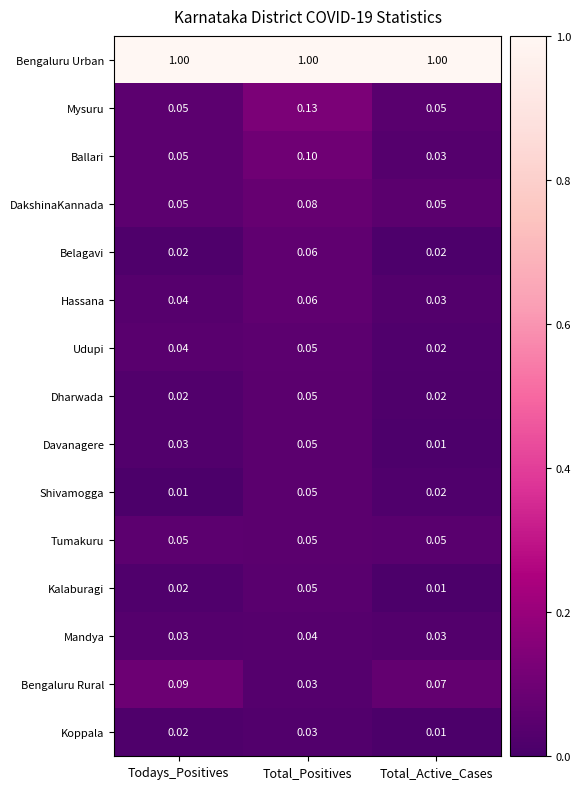

What is the difference between the highest and lowest values at Total_Active_Cases?

1.0